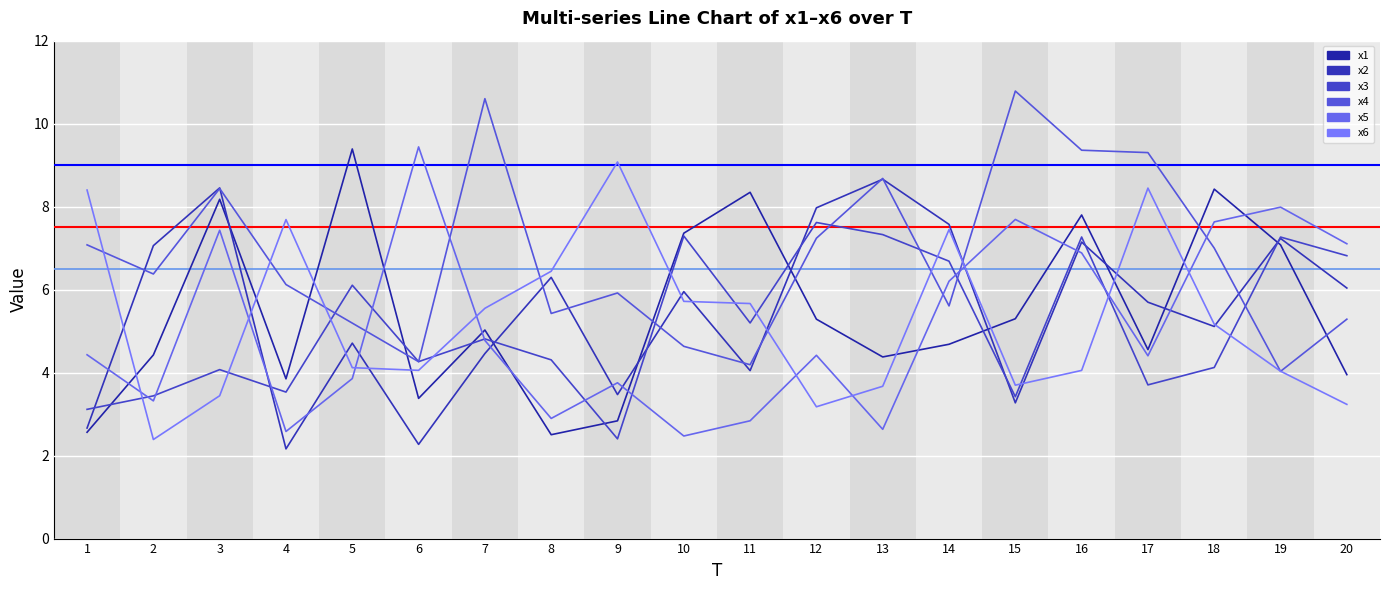

What are all the series names shown in the legend?

x1, x2, x3, x4, x5, x6